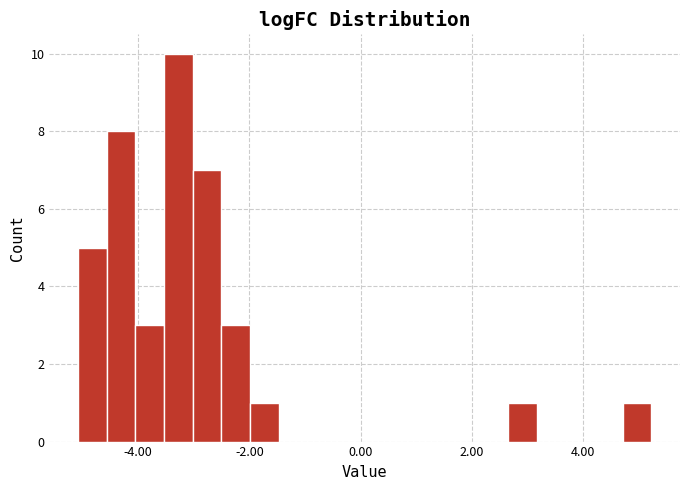

Around what value on the x-axis is the tallest bar? Give the approximate position of its centre, as read against the axis.

-3.2